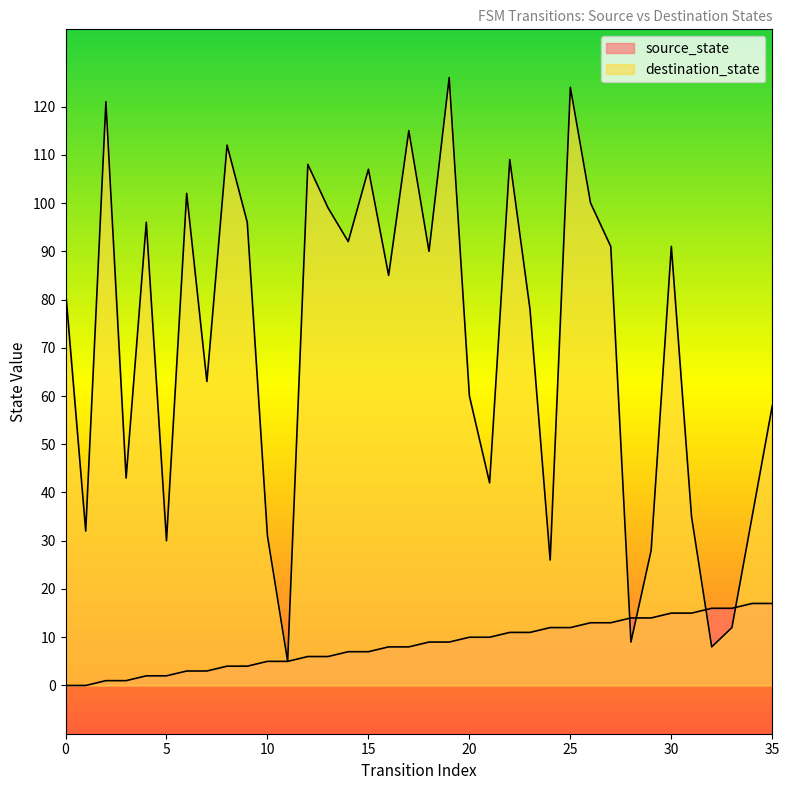

Rank the series by their maximum value, from highest to lowest.

destination_state, source_state